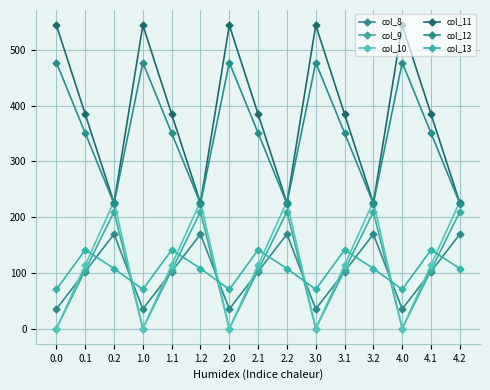

What is the label of the 7th point from the right?

2.2